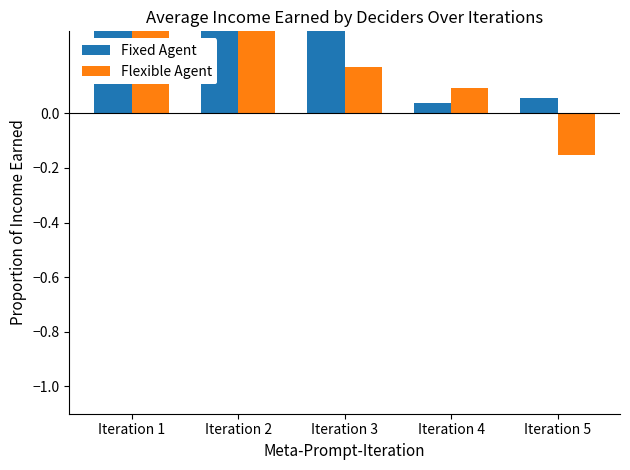

How many data points in Flexible Agent are above 0?

4